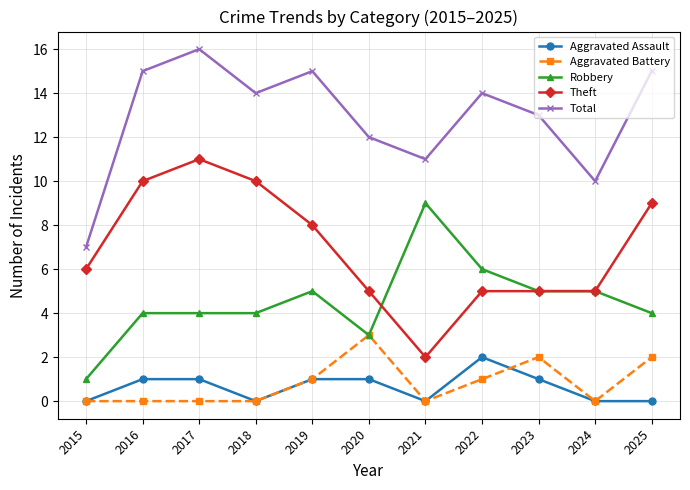

What is the value of the Theft point at the 1st from the left?

6